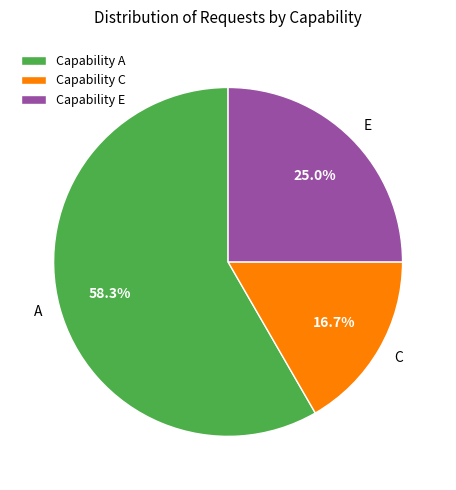

Which category has the biggest portion of the pie?

Capability A